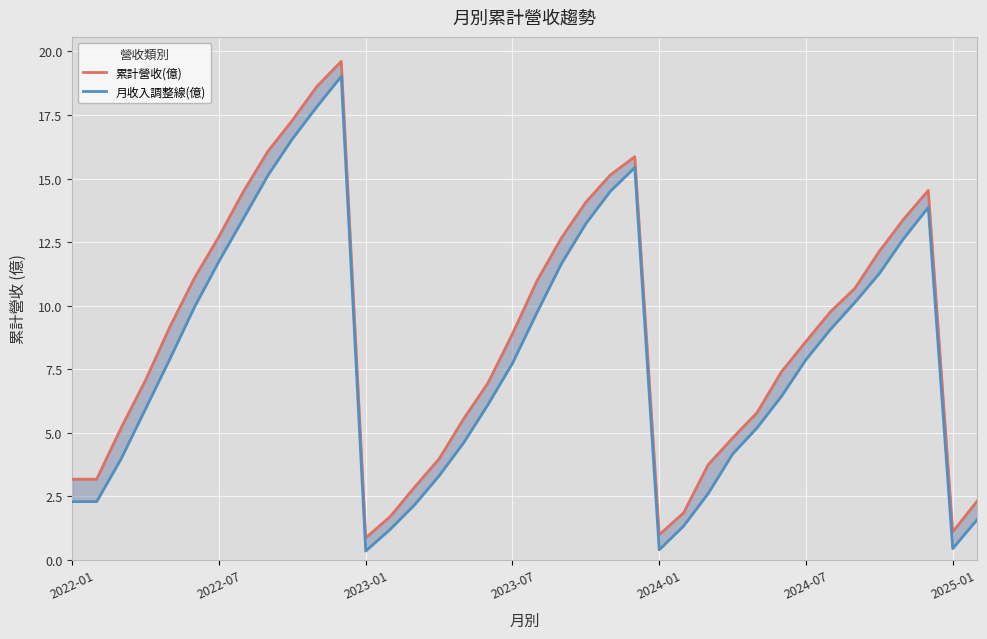

Which series has the widest spread of values?

累計營收(億)